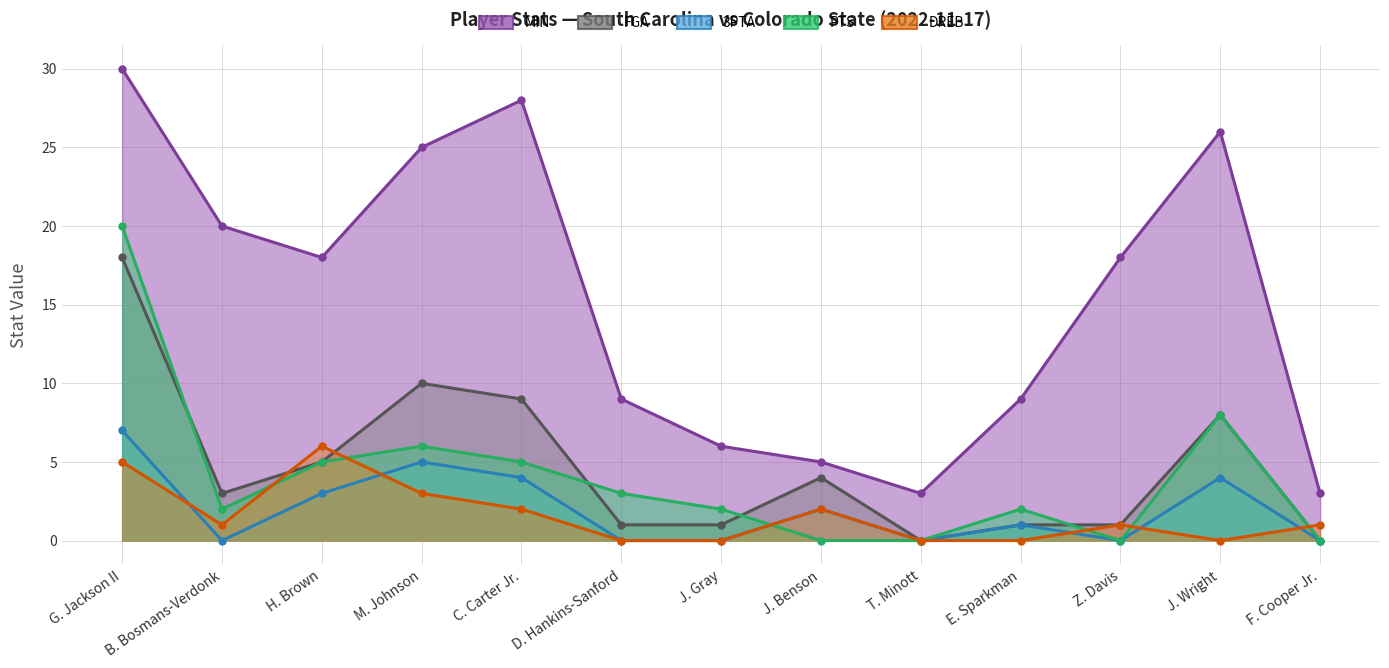

True or false: FGA and MIN intersect in this chart.

False